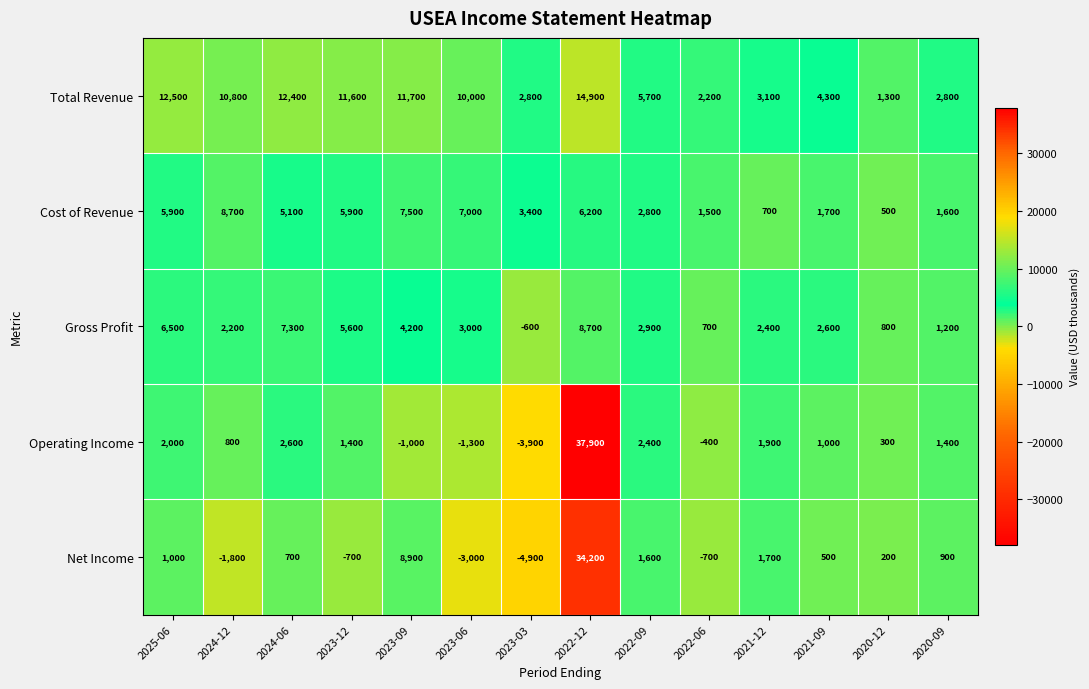

The value of Cost of Revenue at 2020-09 is 659. True or false?

False